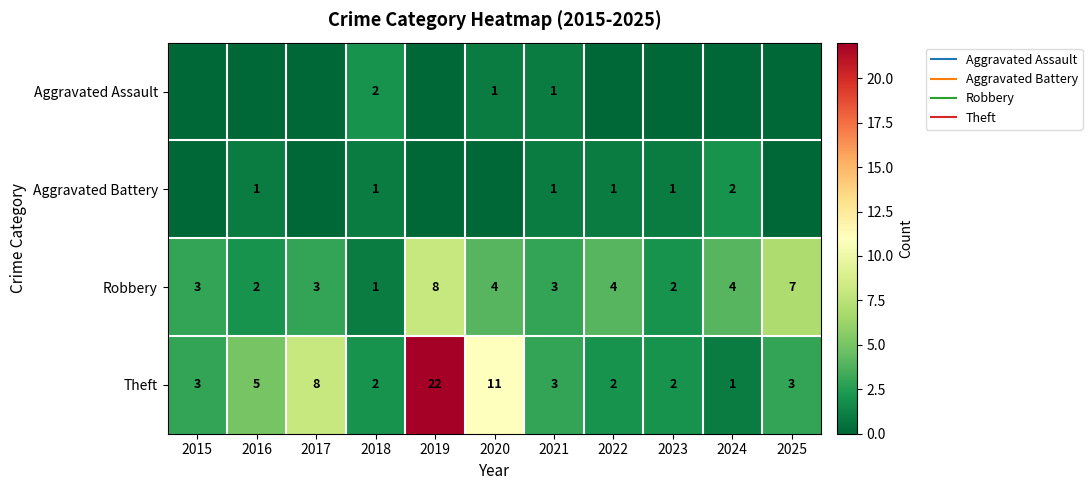

Rank the categories by Aggravated Assault value from lowest to highest.

2015, 2016, 2017, 2019, 2022, 2023, 2024, 2025, 2020, 2021, 2018